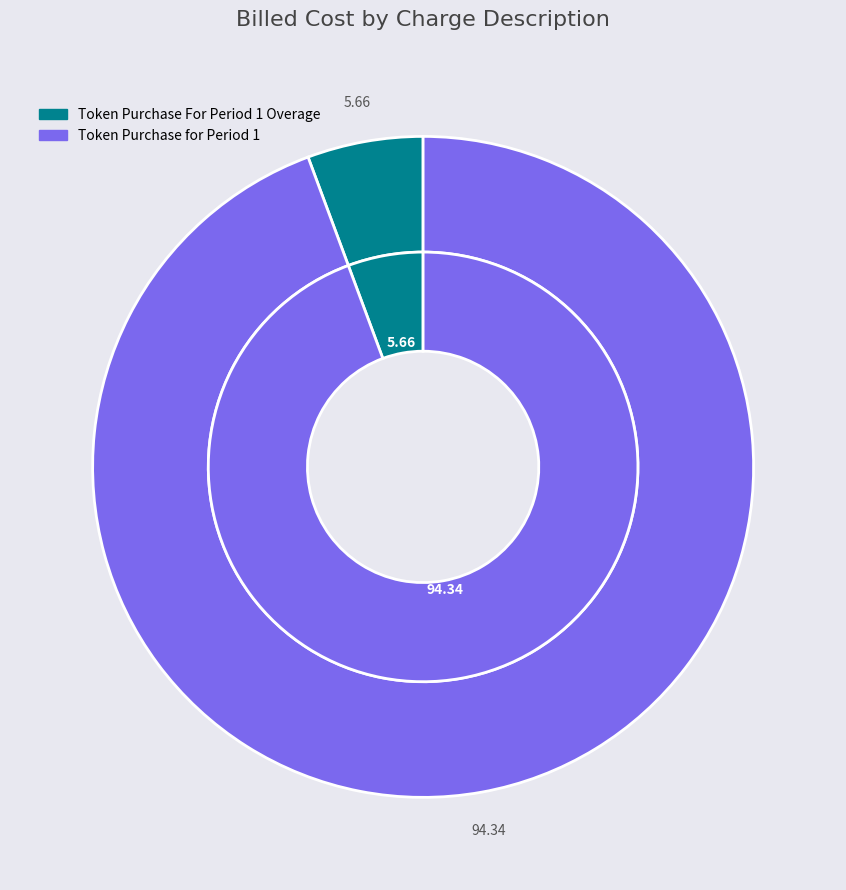

Rank the categories by value from highest to lowest.

Token Purchase for Period 1, Token Purchase For Period 1 Overage